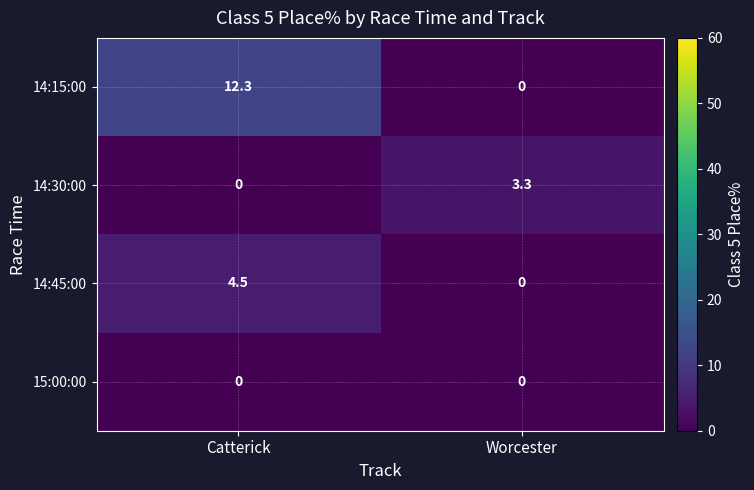

At how many categories does at least one series exceed 0?

2